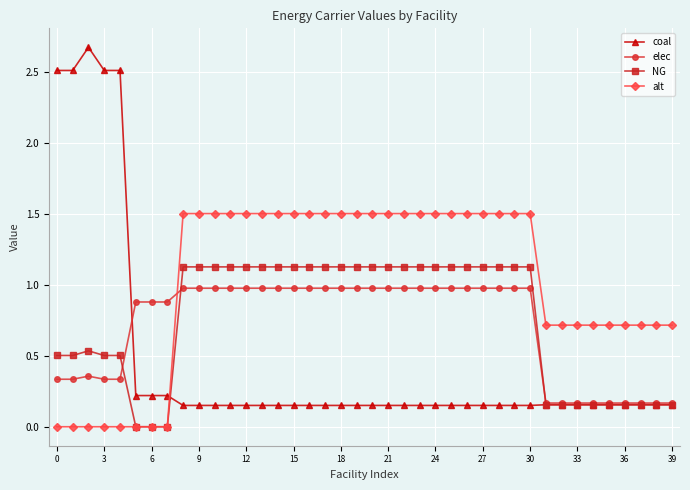

True or false: NG has more than 0 points higher than both neighbors.

True